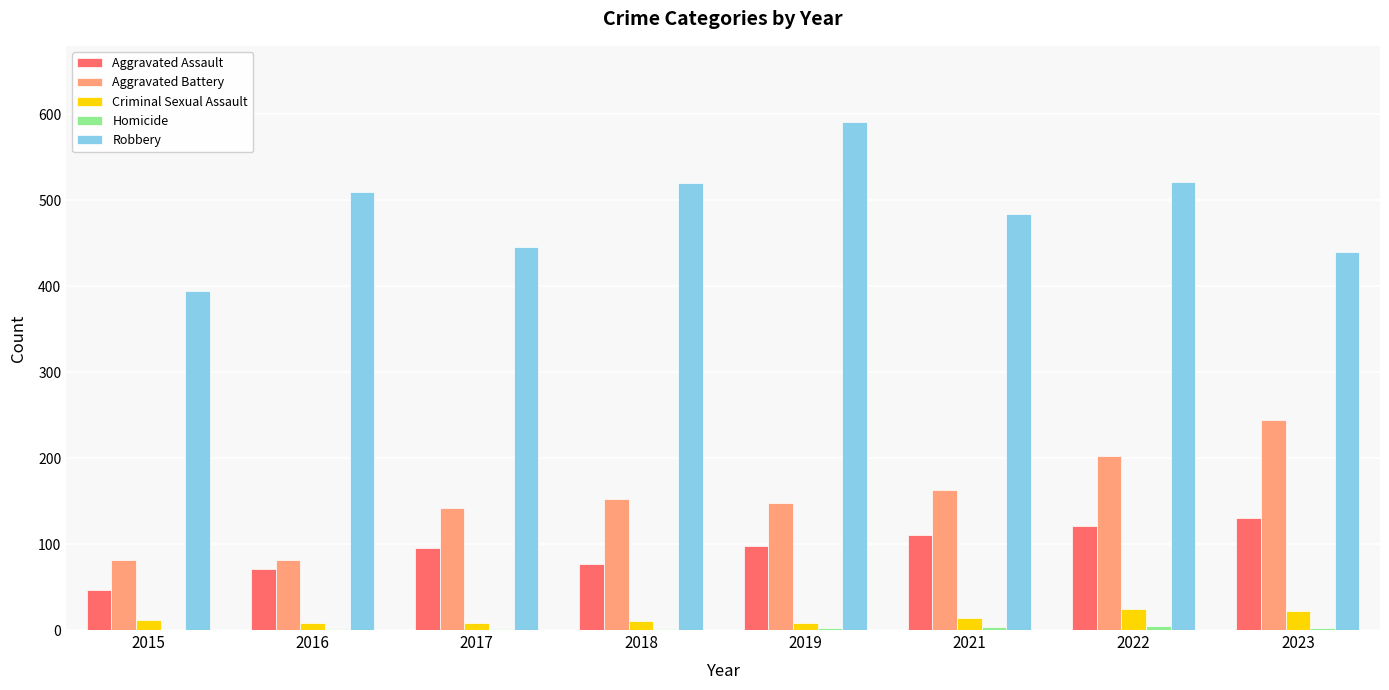

Is it true that Aggravated Battery equals 107 at 2015?

False